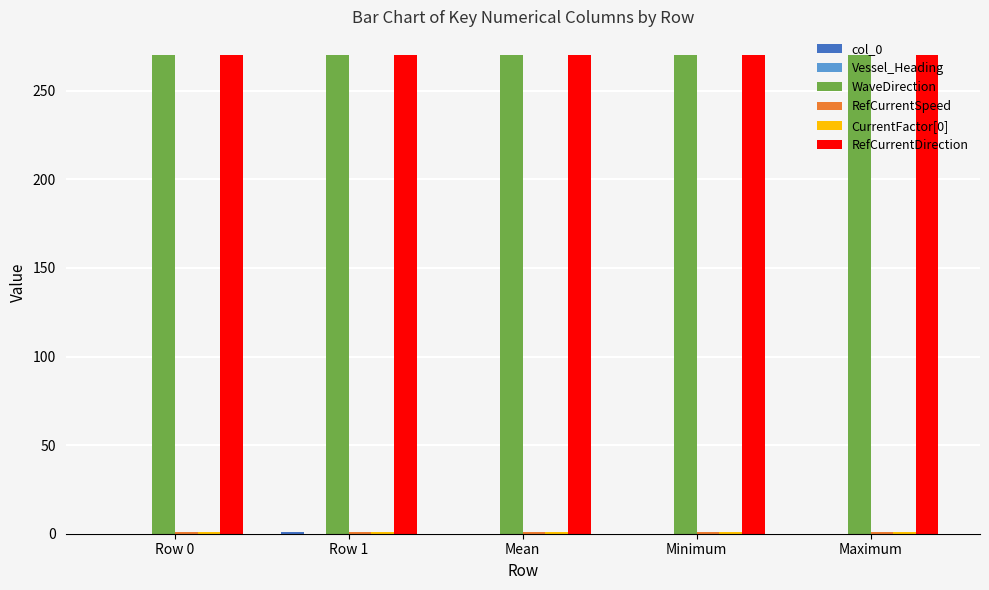

How many groups of bars are there?

5